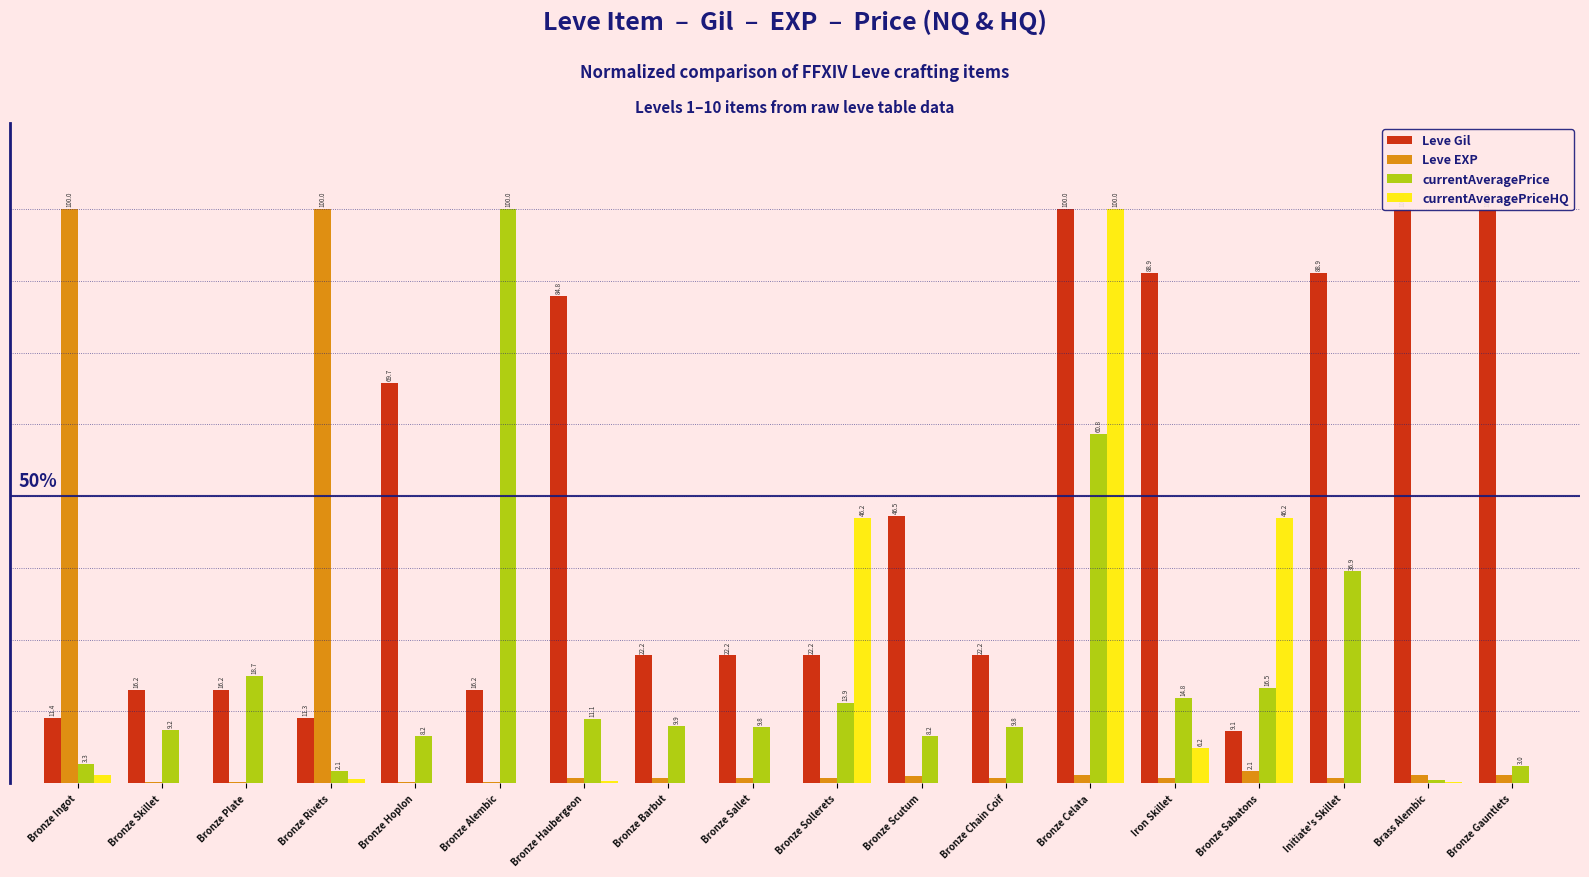

Where is currentAveragePrice nearest to the value 50?

Bronze Celata